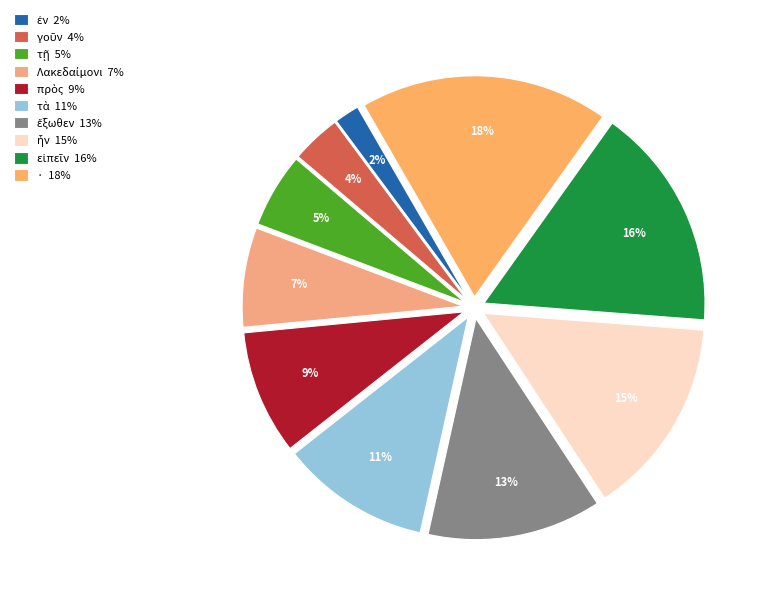

Which category has the biggest portion of the pie?

·